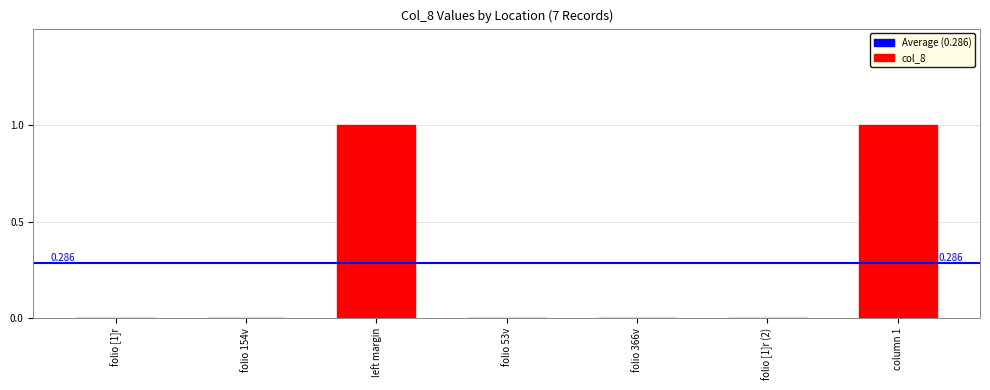

The chart shows a value of 1 at left margin. True or false?

True